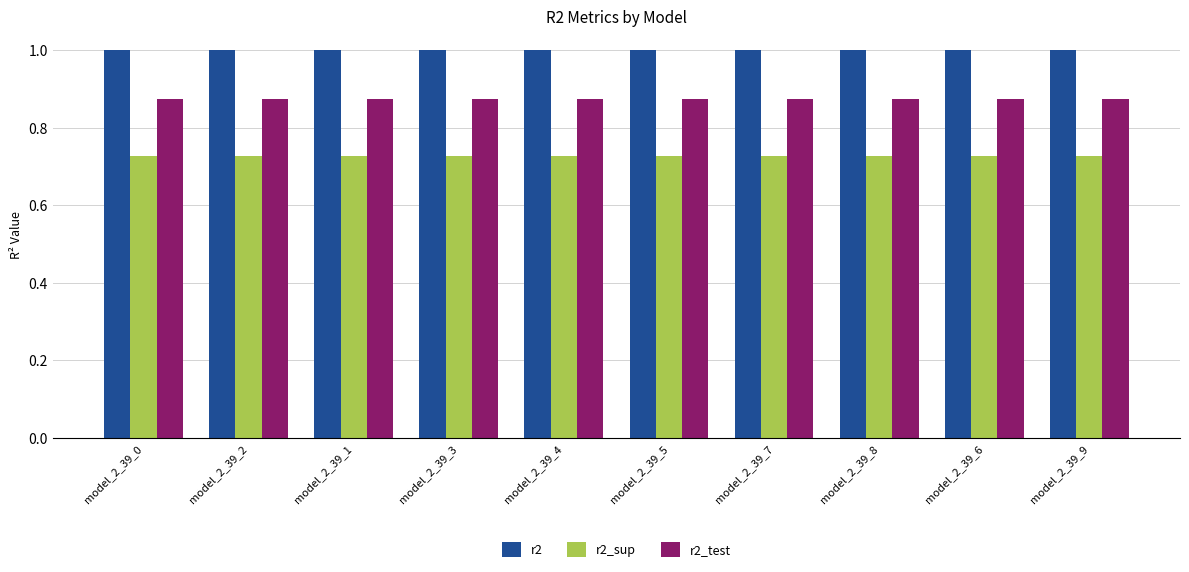

True or false: r2 has a value of 0.5 at model_2_39_3.

False